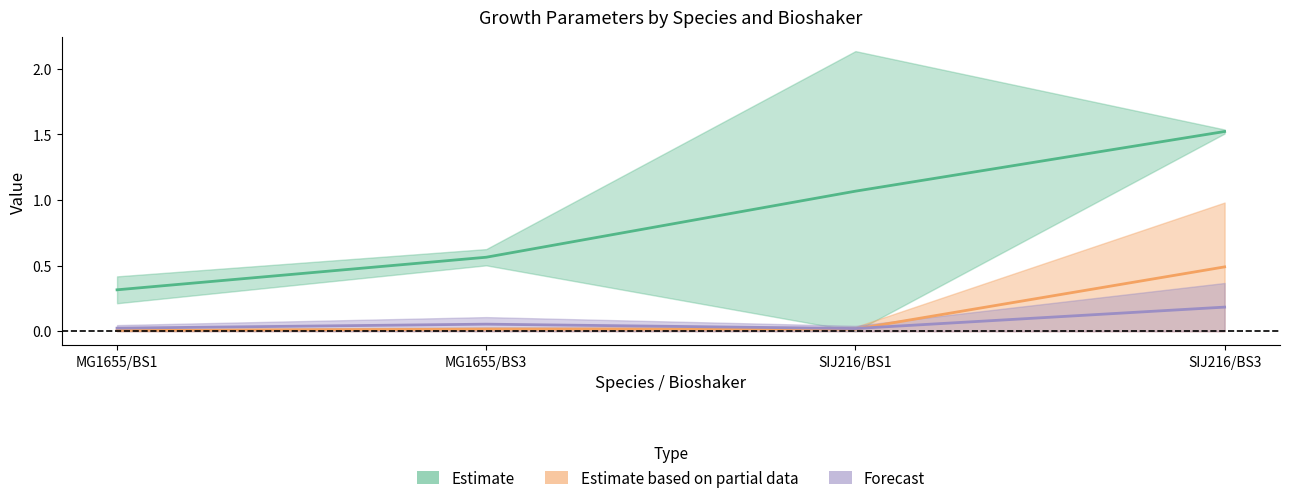

True or false: Estimate based on partial data has more than 2 interior local peaks.

False